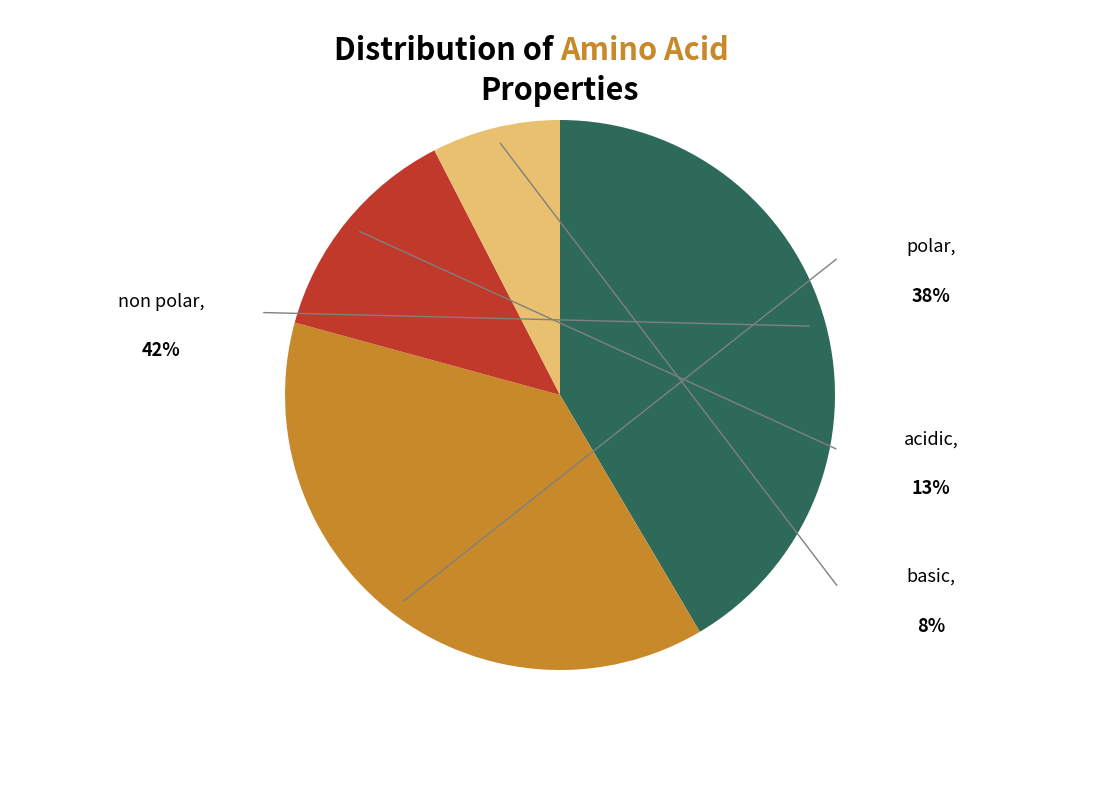

Is there any slice that represents more than half of the pie?

No